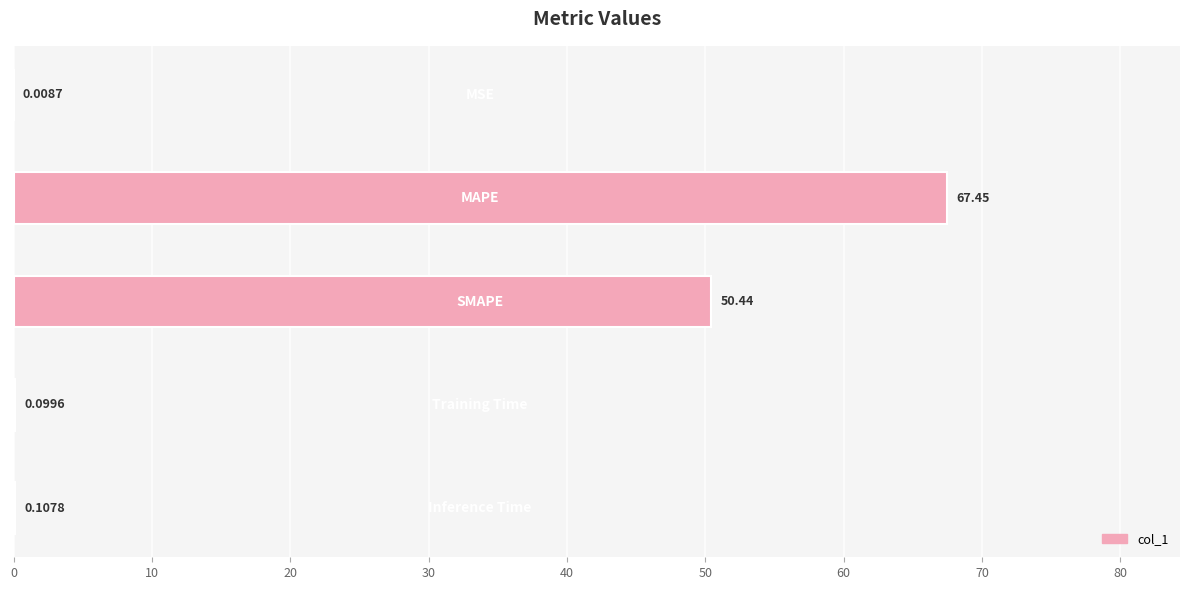

What is the sum of all values?

118.1